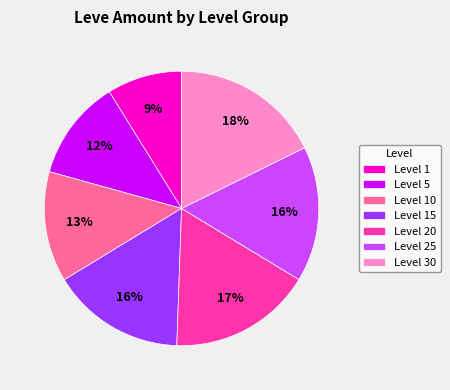

Between Level 1 and Level 10, which is larger?

Level 10